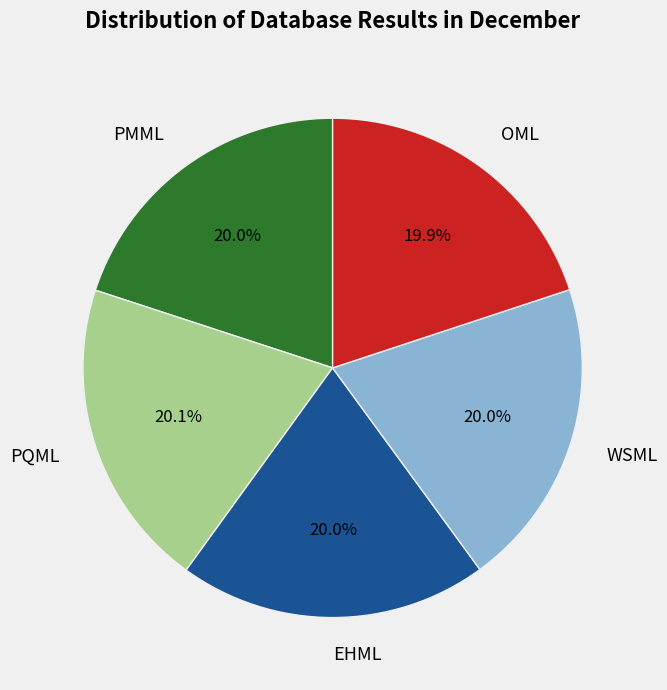

The OML slice represents 33% of the pie. True or false?

False